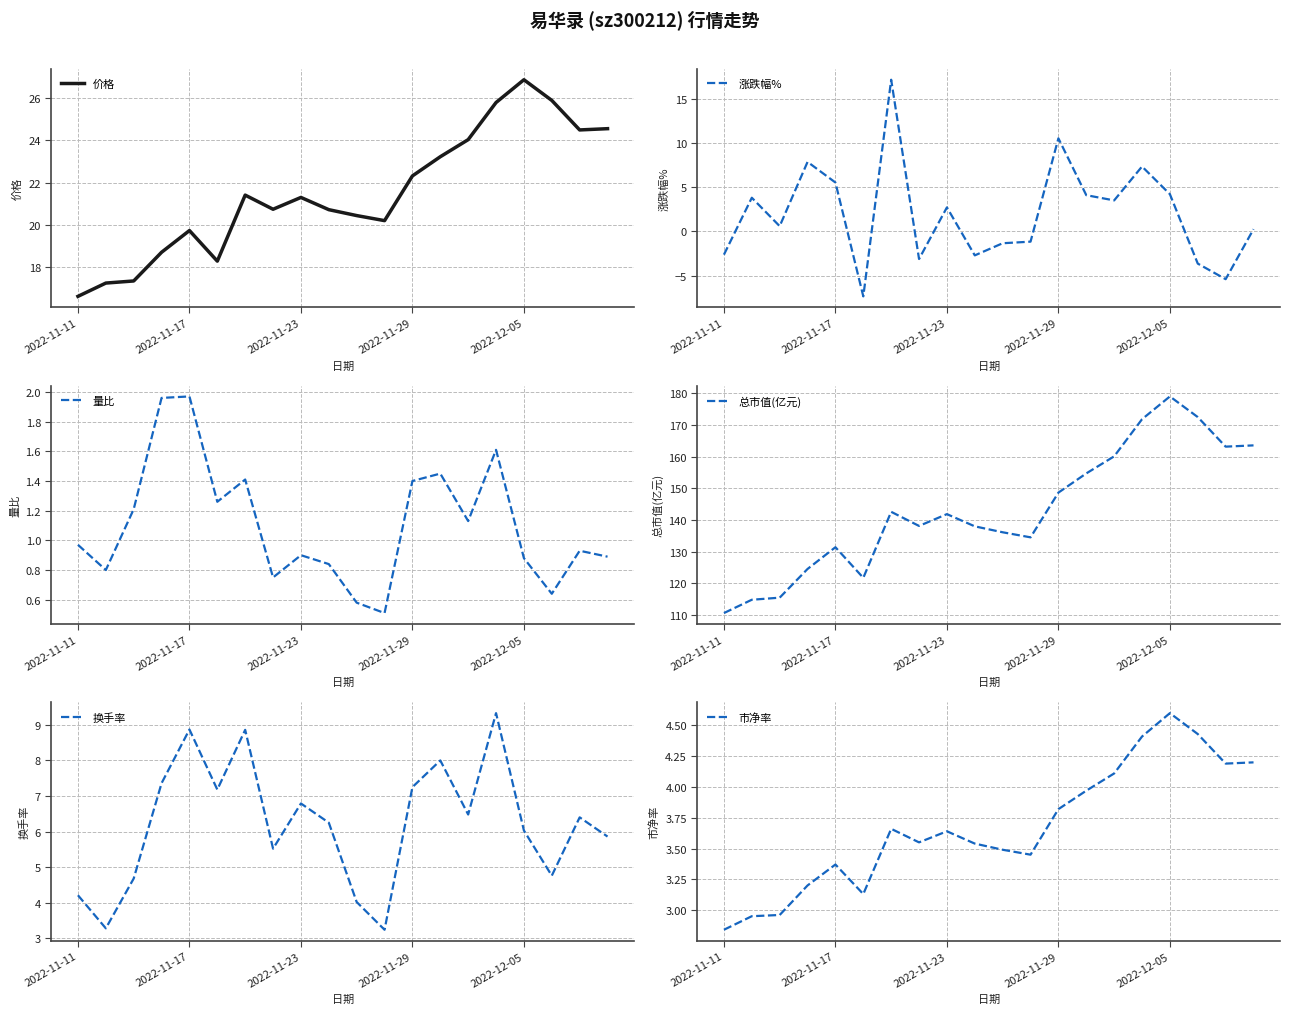

Does the chart display data point markers on the line(s)?

No